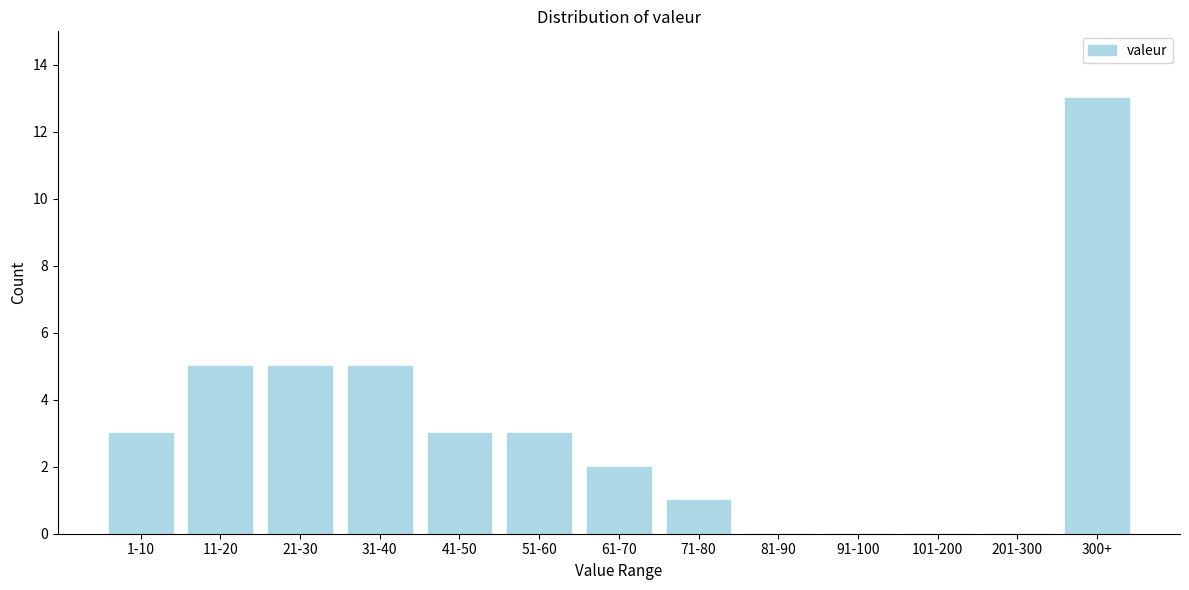

Reading right to left, list all the values displayed in this chart.

300+=13	201-300=0	101-200=0	91-100=0	81-90=0	71-80=1	61-70=2	51-60=3	41-50=3	31-40=5	21-30=5	11-20=5	1-10=3